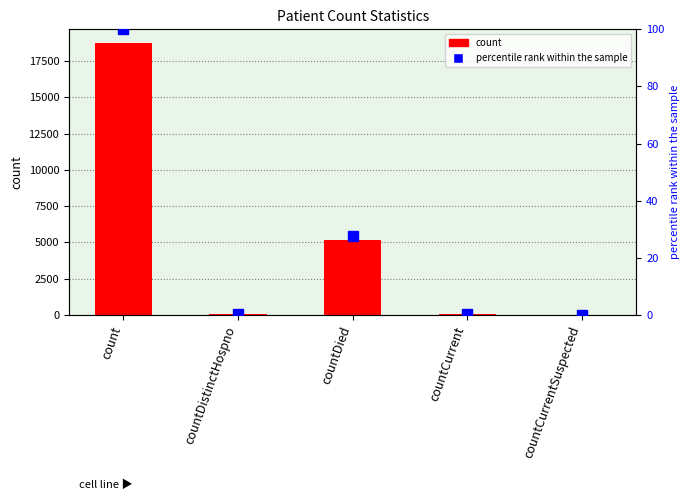

What is the approximate value of percentile rank within the sample at count?

100.0